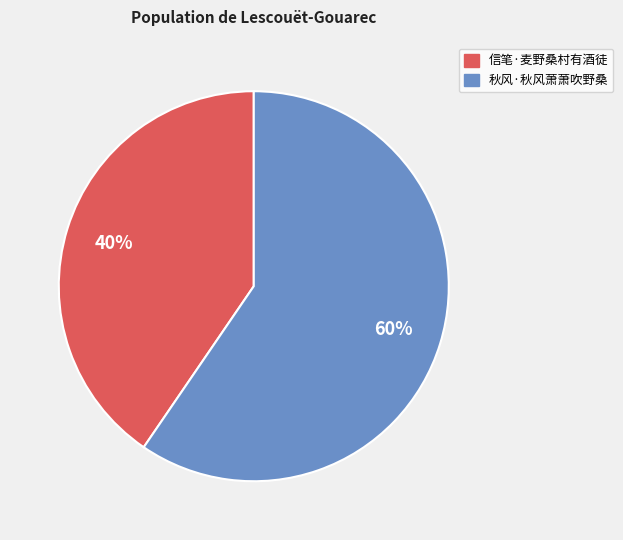

What is the ratio of the value at 信笔·麦野桑村有酒徒 to the value at 秋风·秋风萧萧吹野桑?

0.7